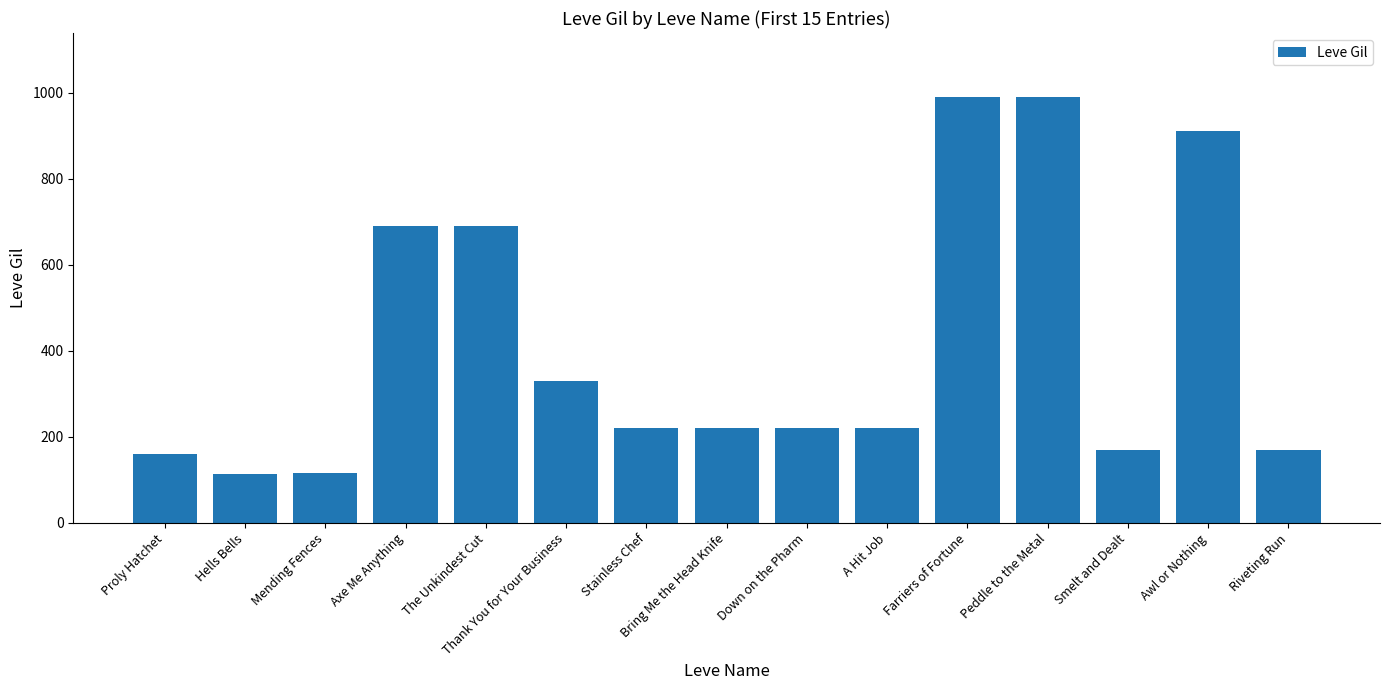

What is the ratio of the value at Thank You for Your Business to the value at Down on the Pharm?

1.5